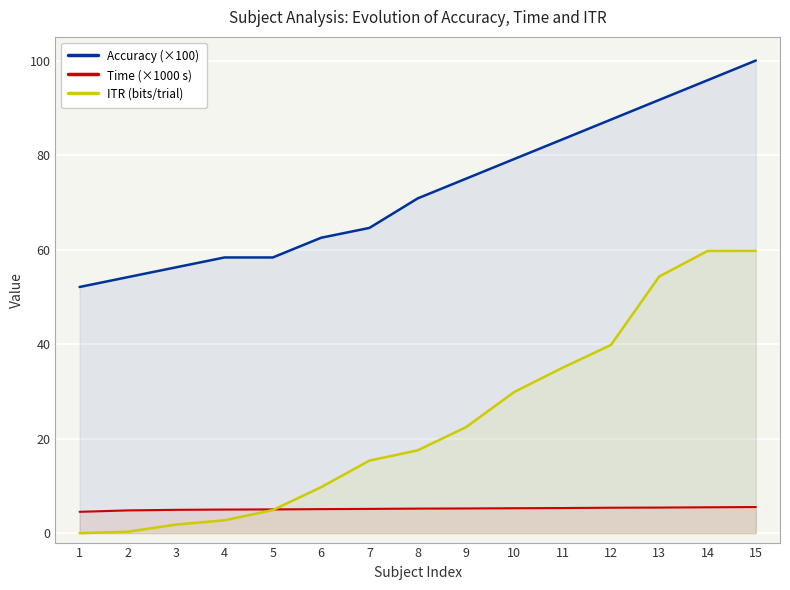

True or false: Accuracy (×100) and Time (×1000 s) cross at least once.

False